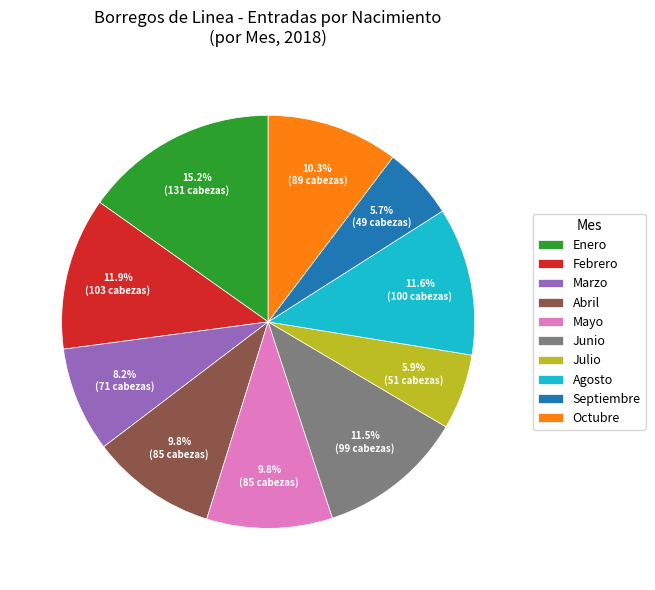

How much of the chart is everything except Junio?

88.5%